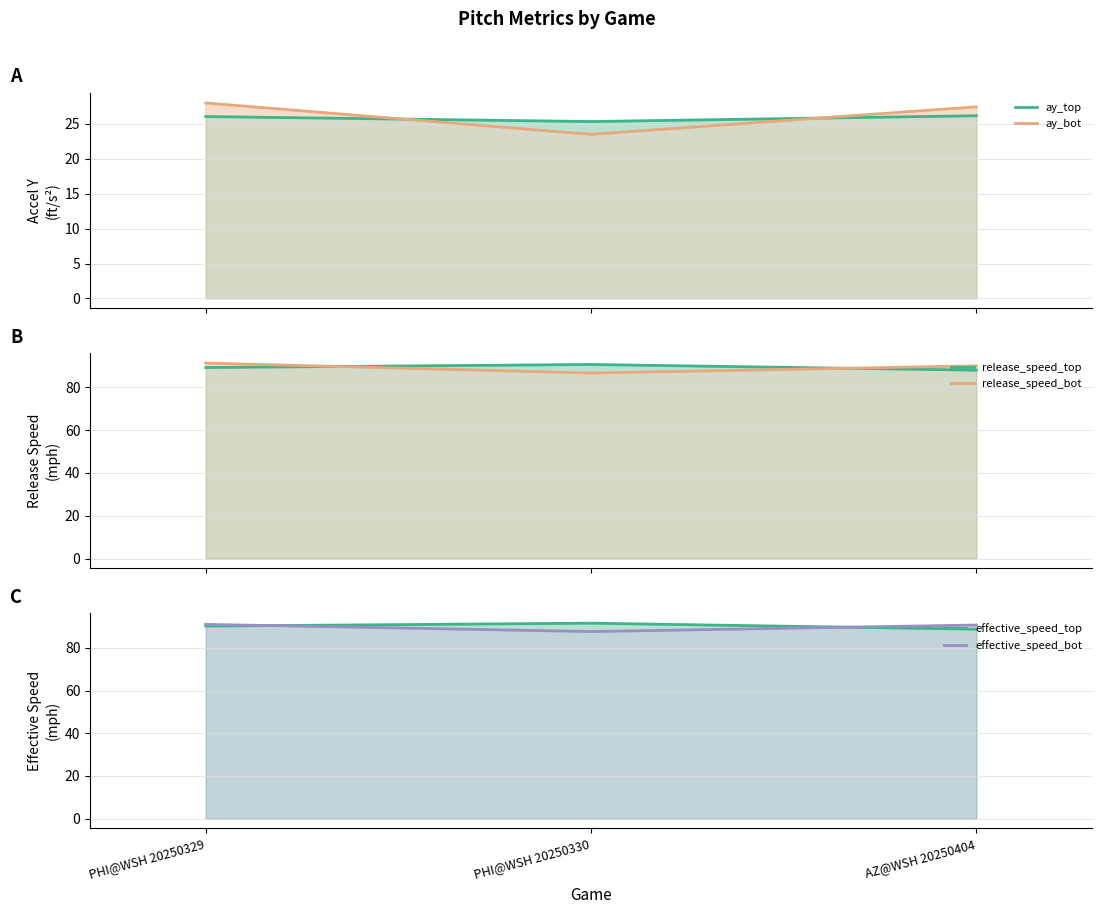

True or false: release_speed_bot has a value of 154.3 at PHI@WSH 20250329.

False